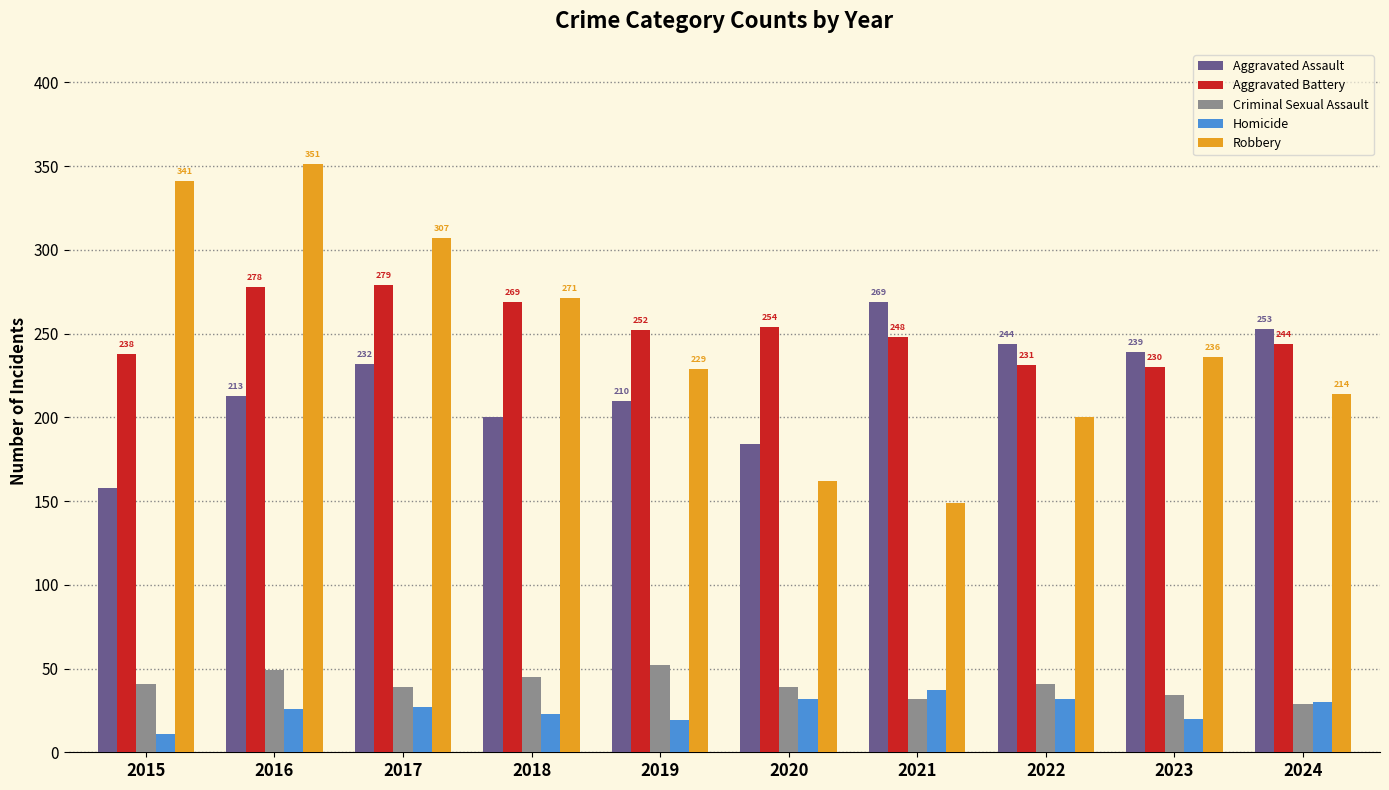

What is the difference between the Aggravated Battery values at 2023 and 2018?

39